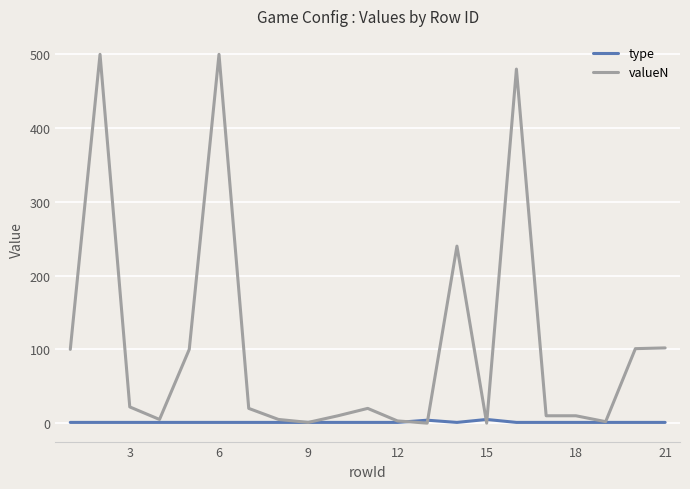

What is the maximum value shown in the chart?

500